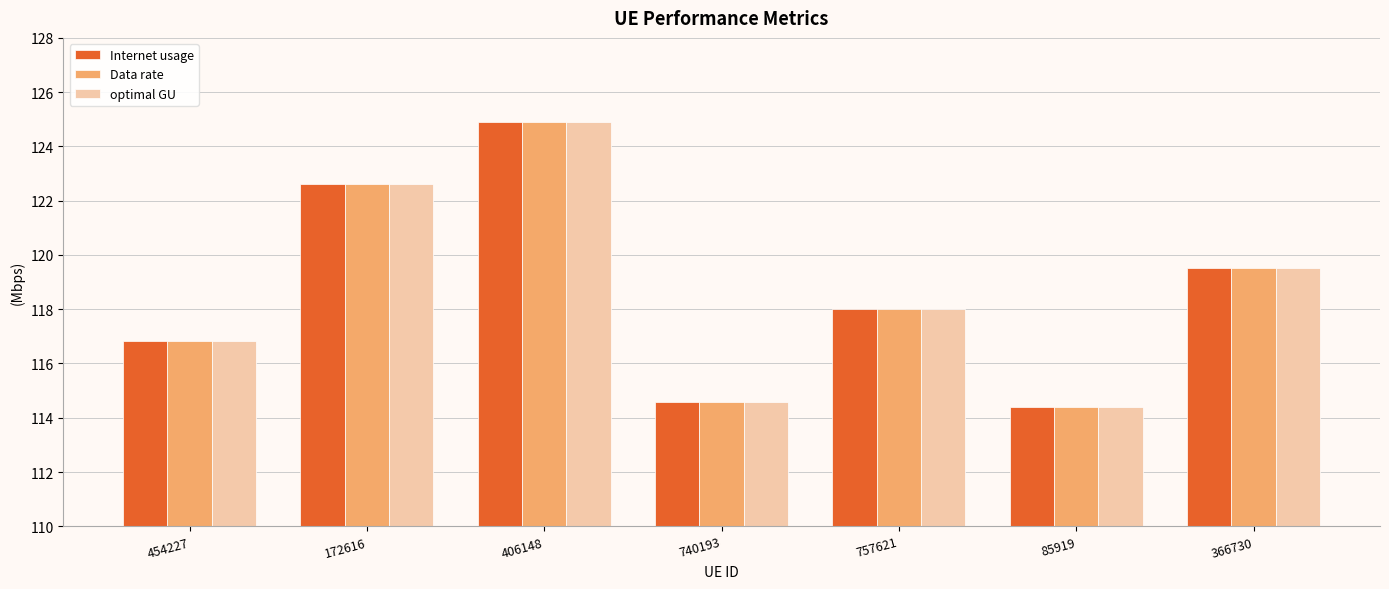

At how many categories does at least one series exceed 116?

5